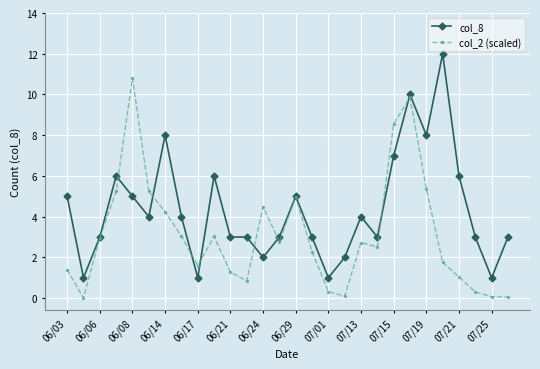

True or false: col_2 (scaled) has more than 0 points higher than both neighbors.

True